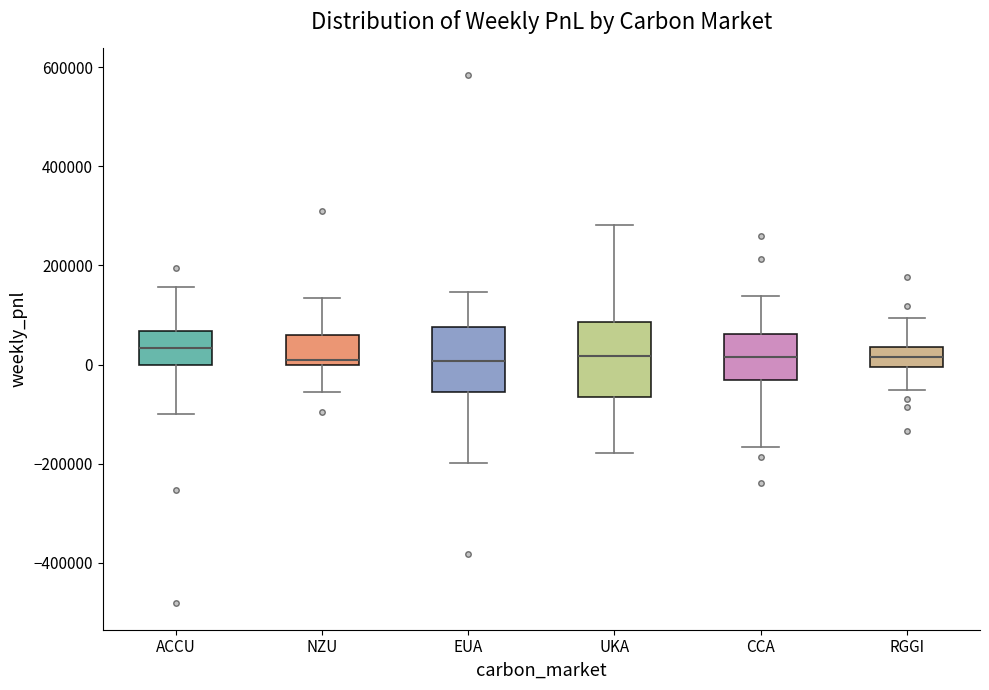

Reading left to right, transcribe this box plot: for each box, give where its median line is, the range the box spans, and where its two whiskers end, as read against the y-axis. The values are not printed on the chart, so give them approximately, as read against the axis.

ACCU: median 40000, box 0 to 60000, whiskers -100000 to 160000
NZU: median 0 (just above the box's lower edge), box 0 to 60000, whiskers -60000 to 140000
EUA: median 0, box -60000 to 80000, whiskers -200000 to 140000
UKA: median 20000, box -60000 to 80000, whiskers -180000 to 280000
CCA: median 20000, box -40000 to 60000, whiskers -160000 to 140000
RGGI: median 20000, box 0 to 40000, whiskers -60000 to 100000